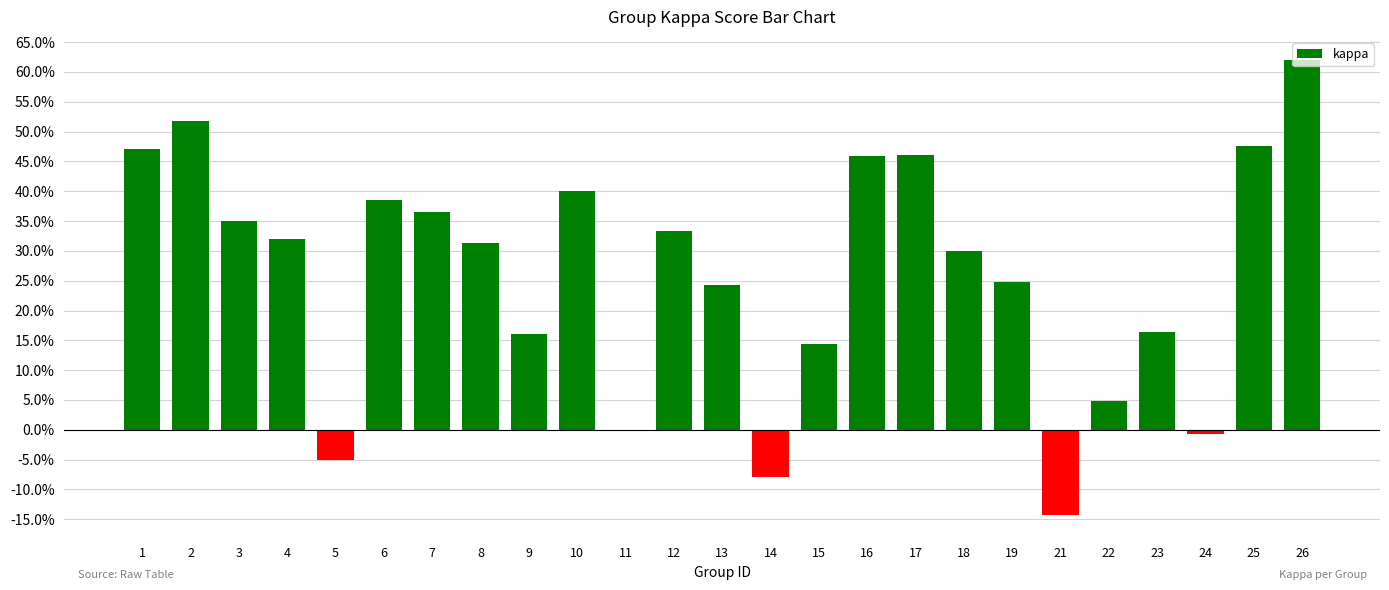

Are the bars horizontal?

No